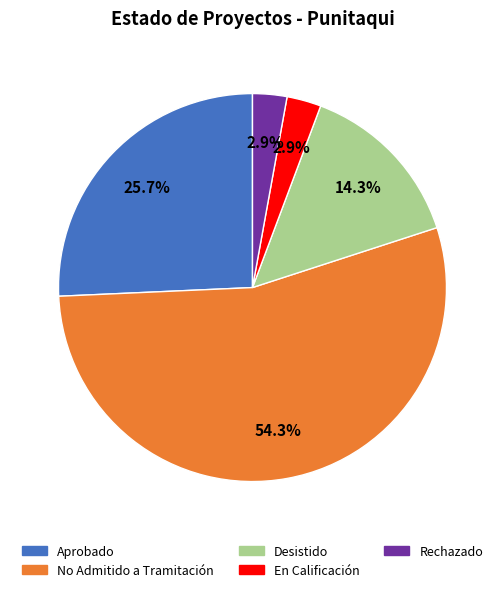

What percentage is NOT represented by Rechazado?

97.1%